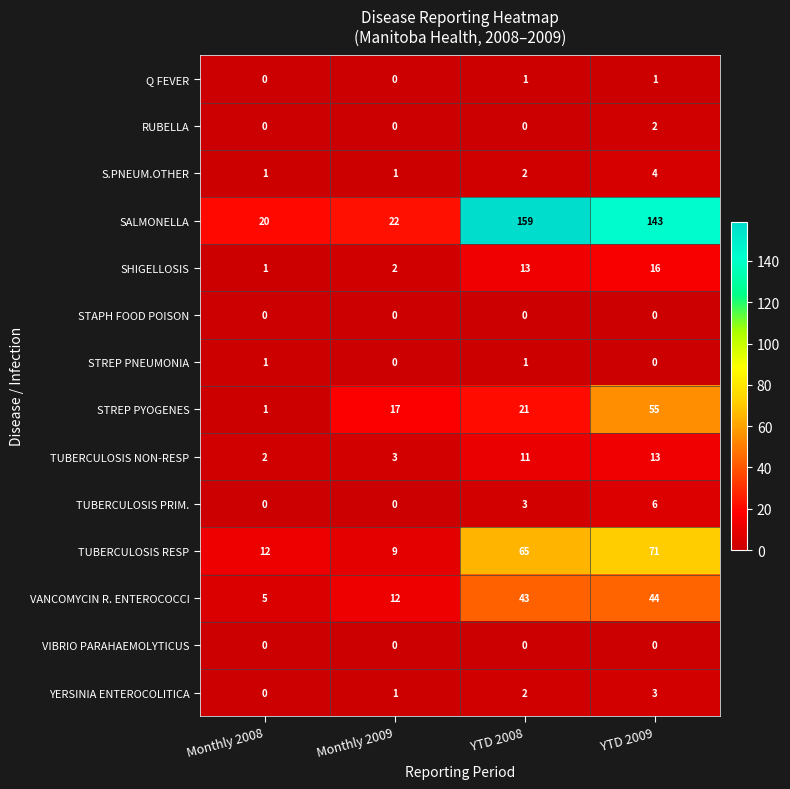

What is the difference between the maximum and second lowest values in the TUBERCULOSIS PRIM. series?

6